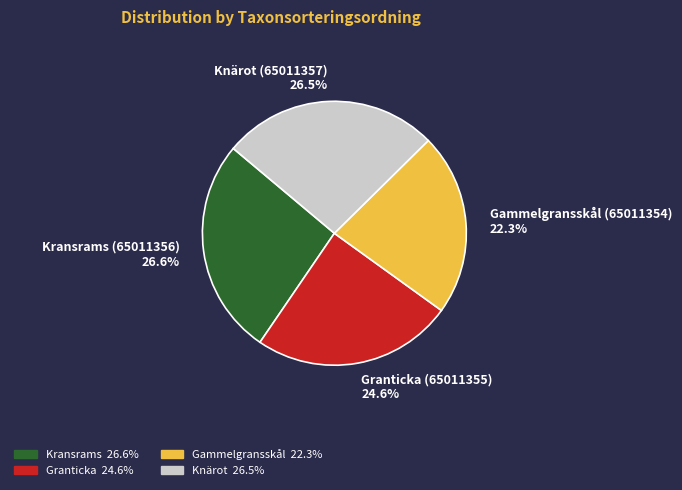

Which slice is the smallest?

Gammelgransskål (65011354)